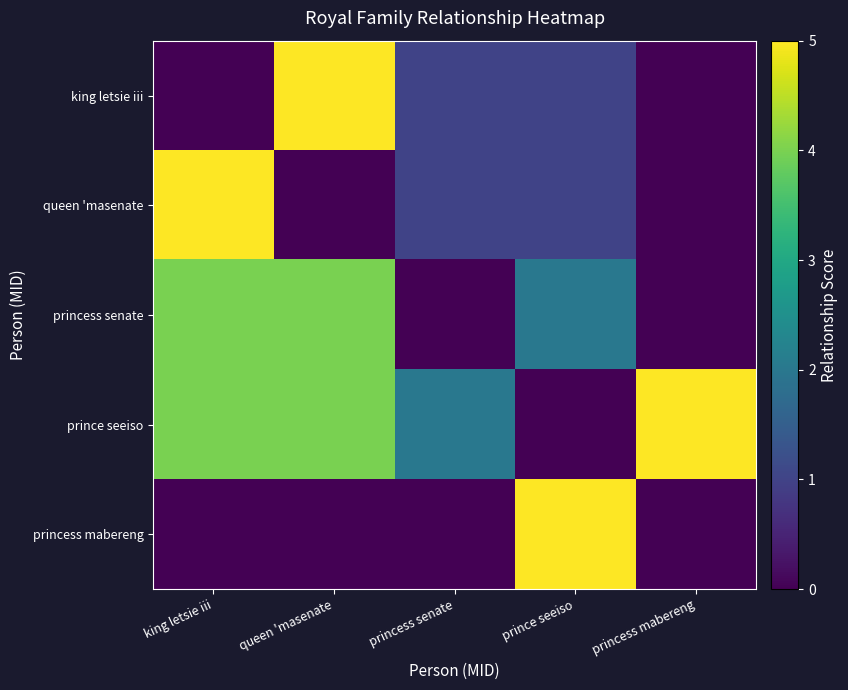

How many series are shown in this chart?

5